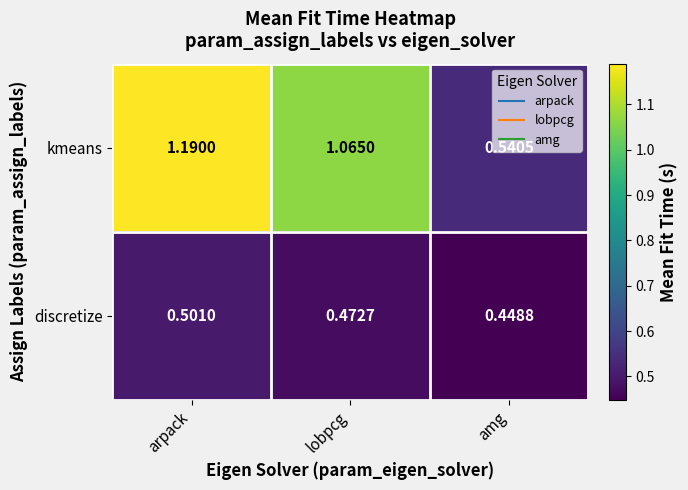

Which series has the widest spread of values?

kmeans